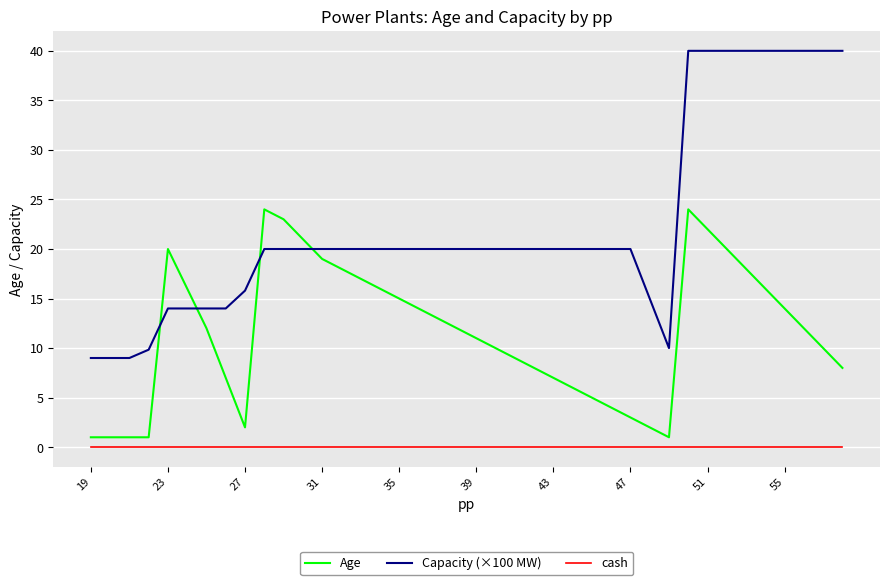

What is the minimum value for Age?

1.0